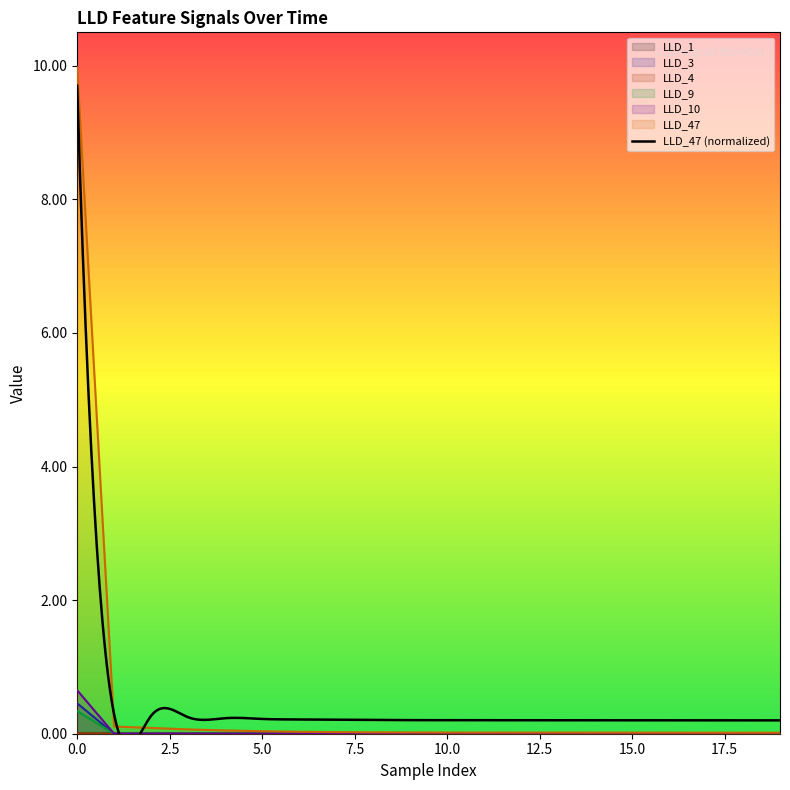

Rank the series at 1 from highest to lowest value.

LLD_47, LLD_1, LLD_3, LLD_4, LLD_9, LLD_10